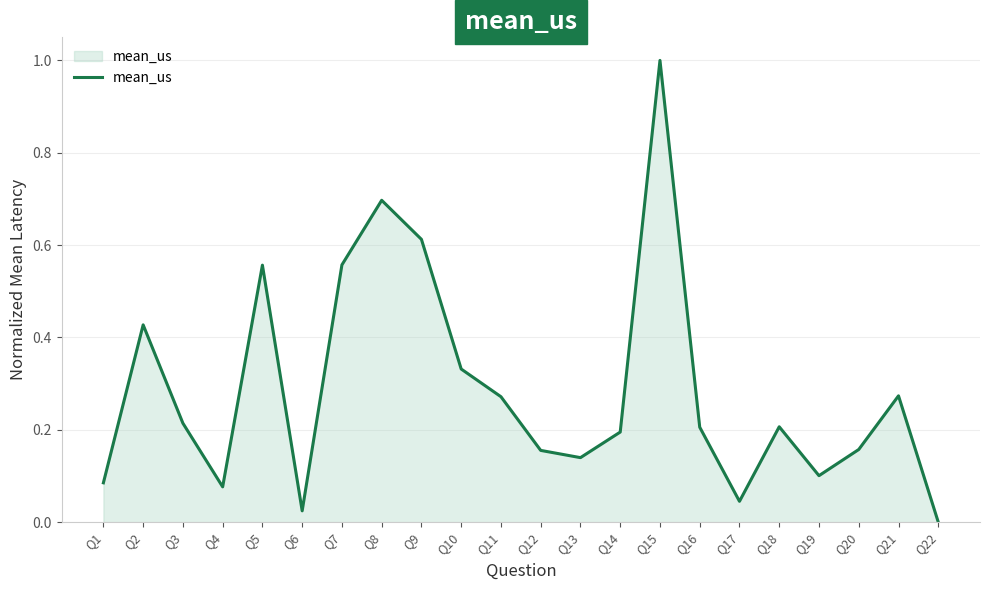

True or false: the data shows 0.1 at Q3.

False